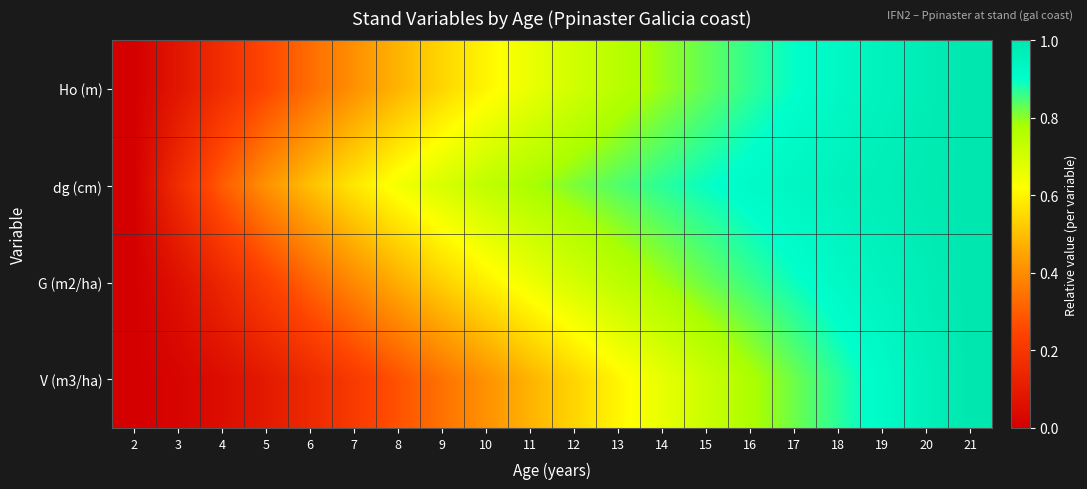

Reading left to right, extract all data points from this chart.

Ho (m): 2=0.0	3=0.1	4=0.2	5=0.3	6=0.3	7=0.4	8=0.5	9=0.5	10=0.6	11=0.7	12=0.7	13=0.8	14=0.8	15=0.8	16=0.9	17=0.9	18=0.9	19=1.0	20=1.0	21=1.0
dg (cm): 2=0.0	3=0.2	4=0.3	5=0.4	6=0.5	7=0.6	8=0.6	9=0.7	10=0.7	11=0.8	12=0.8	13=0.8	14=0.9	15=0.9	16=0.9	17=0.9	18=1.0	19=1.0	20=1.0	21=1.0
G (m2/ha): 2=0.0	3=0.1	4=0.1	5=0.2	6=0.3	7=0.4	8=0.5	9=0.5	10=0.6	11=0.6	12=0.7	13=0.7	14=0.8	15=0.8	16=0.9	17=0.9	18=0.9	19=0.9	20=1.0	21=1.0
V (m3/ha): 2=0.0	3=0.0	4=0.0	5=0.1	6=0.2	7=0.2	8=0.3	9=0.3	10=0.4	11=0.5	12=0.5	13=0.6	14=0.7	15=0.7	16=0.8	17=0.8	18=0.9	19=0.9	20=1.0	21=1.0